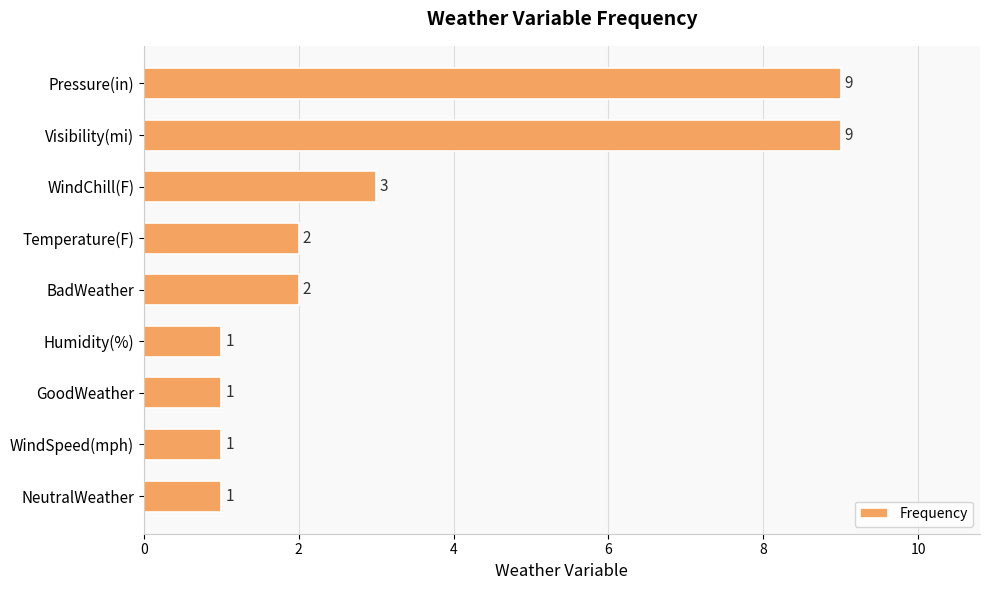

What is the minimum value shown in the chart?

1